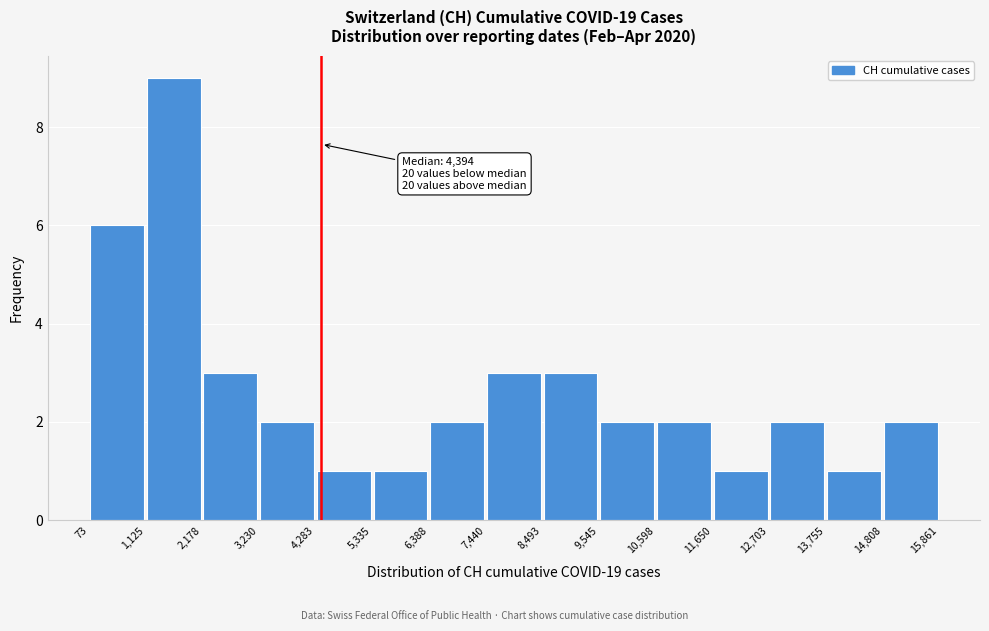

Over which range of the x-axis is the bar tallest?

1,125 to 2,178